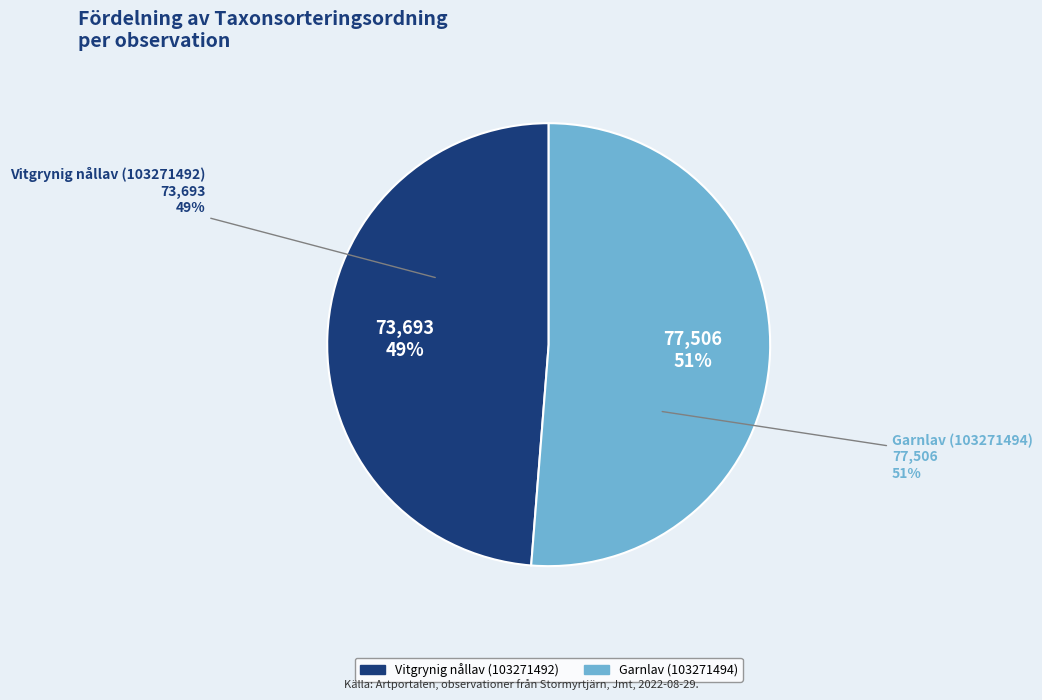

True or false: Garnlav (103271494) accounts for 38% of the total.

False